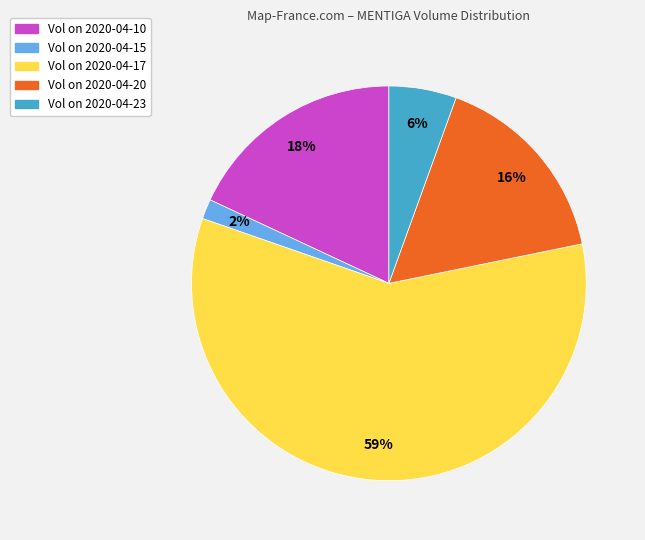

How many segments does this pie chart have?

5